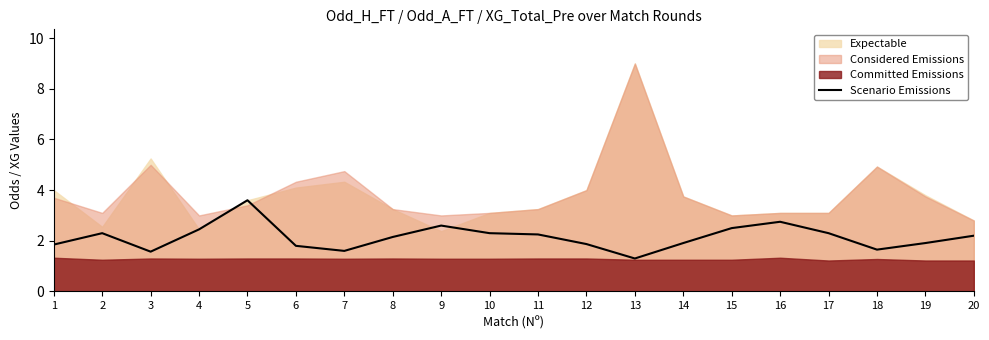

The chart shows a value of 2.3 at 17. True or false?

True